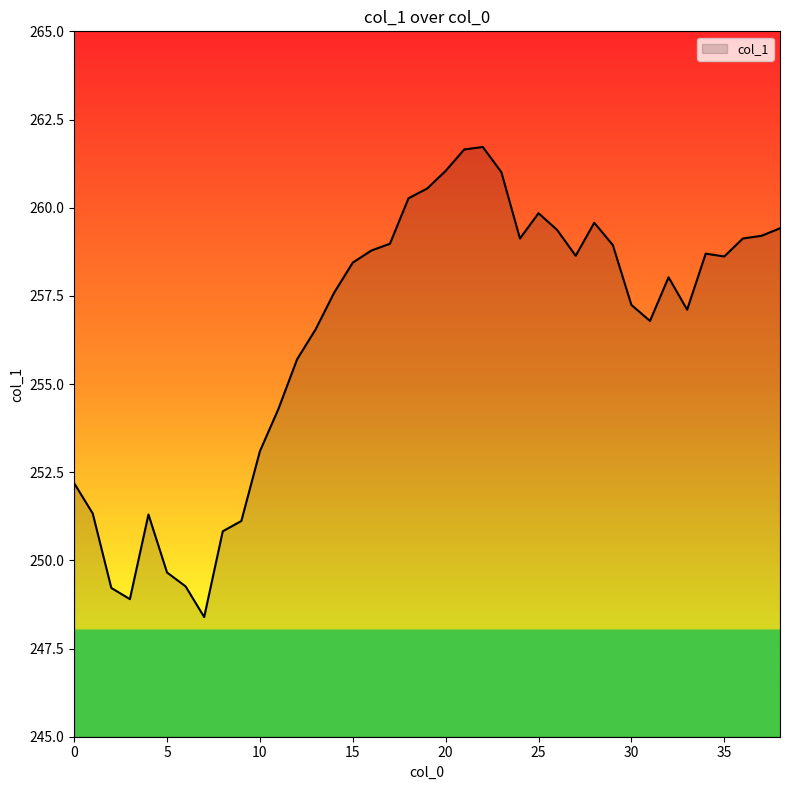

What is the greatest value displayed?

261.7